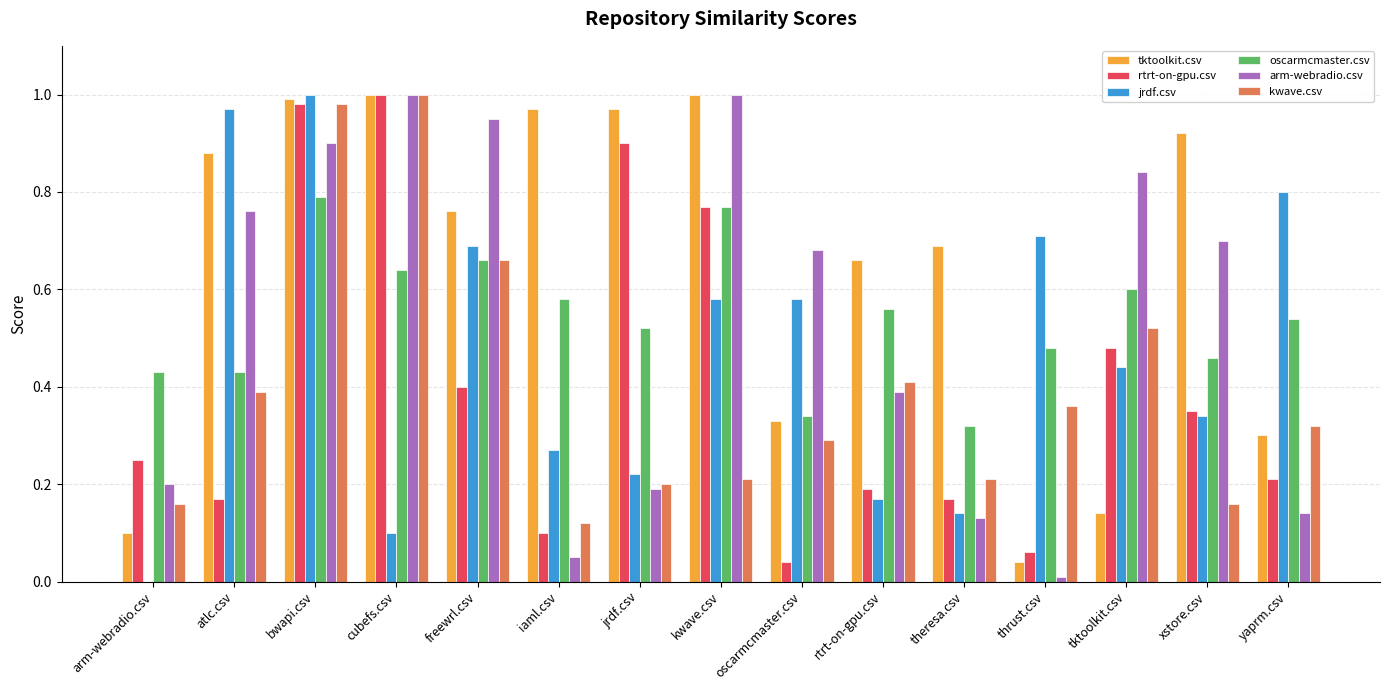

The oscarmcmaster.csv series shows 0.6 at tktoolkit.csv. True or false?

True